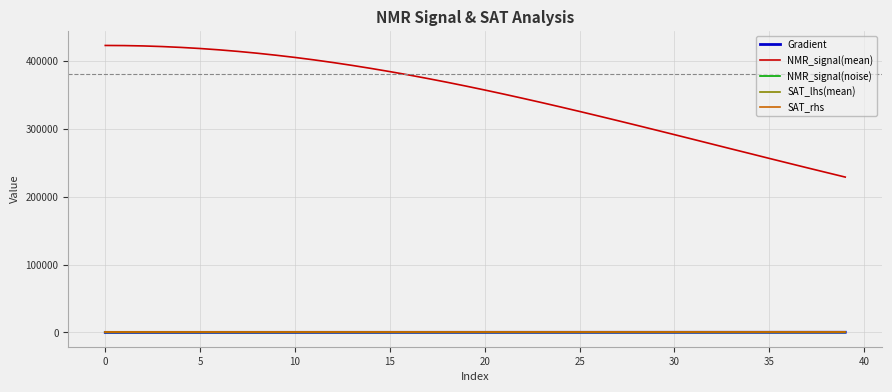

At how many categories does at least one series exceed 58069?

40